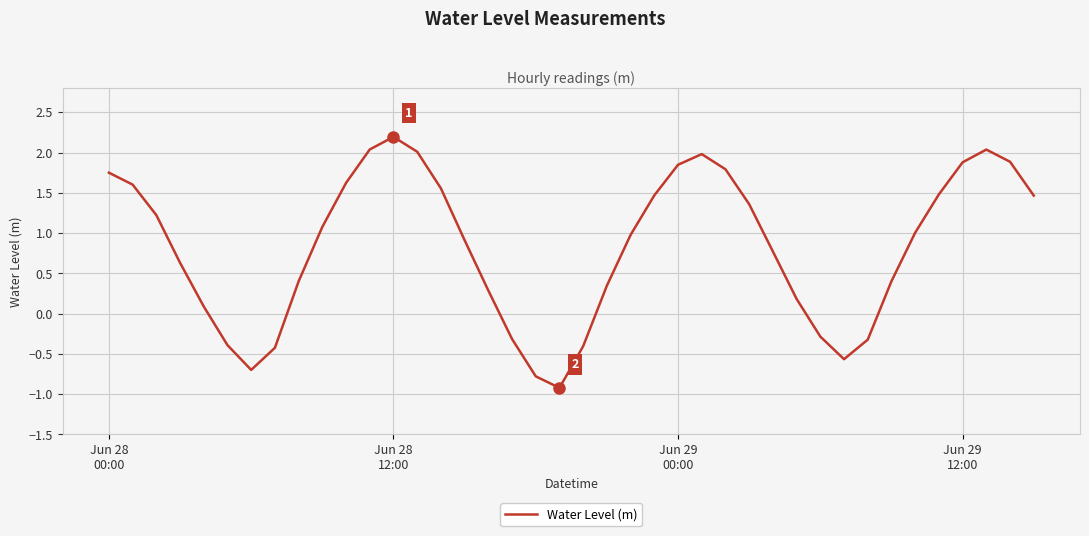

What is the smallest value displayed?

-0.9